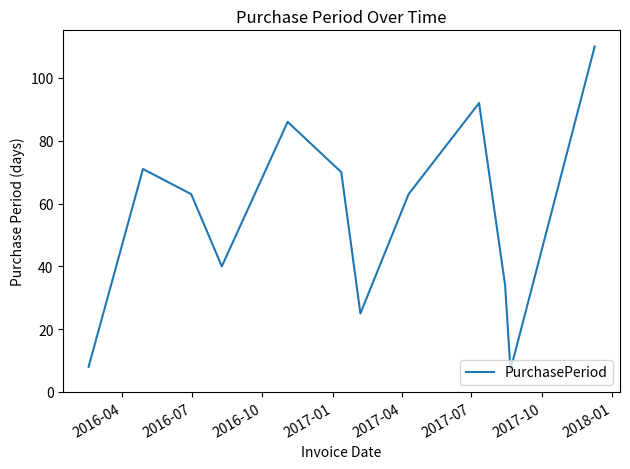

Reading left to right, transcribe all the data shown in this chart.

8	71	63	40	86	70	25	63	92	34	7	110